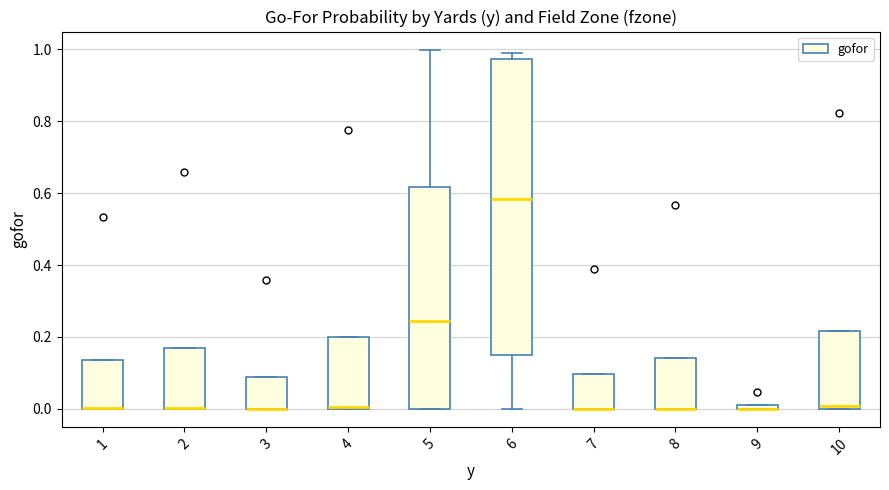

Where is the upper edge of the box at x = 8 on the y-axis? The values are not printed on the chart, so give them approximately, as read against the axis.

0.14